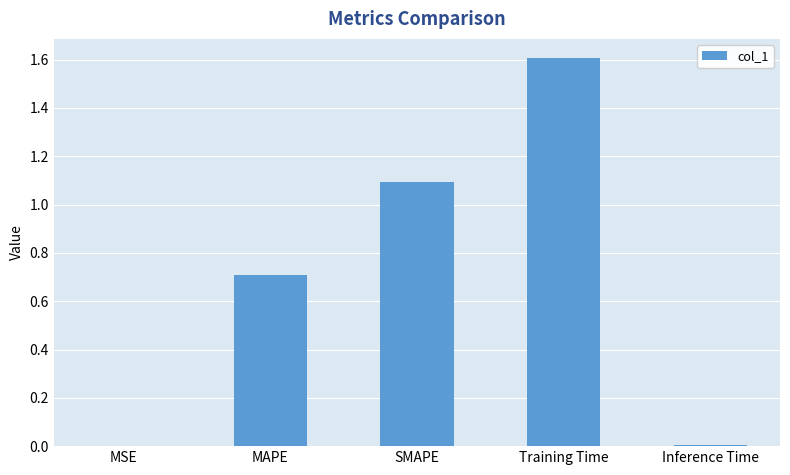

What is the sum of all values?

3.4